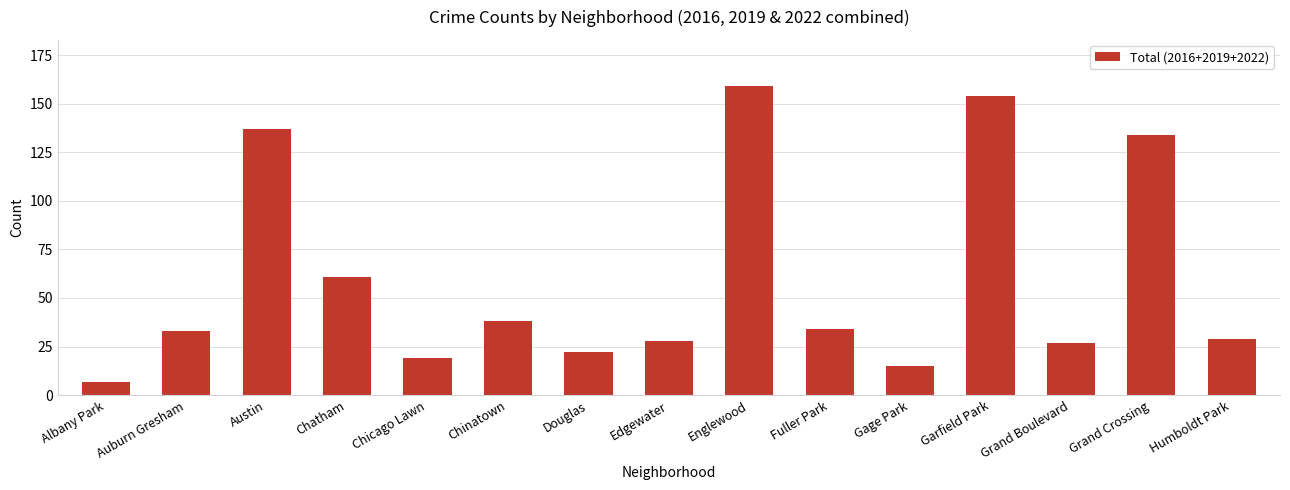

The chart shows a value of 62 at Chinatown. True or false?

False